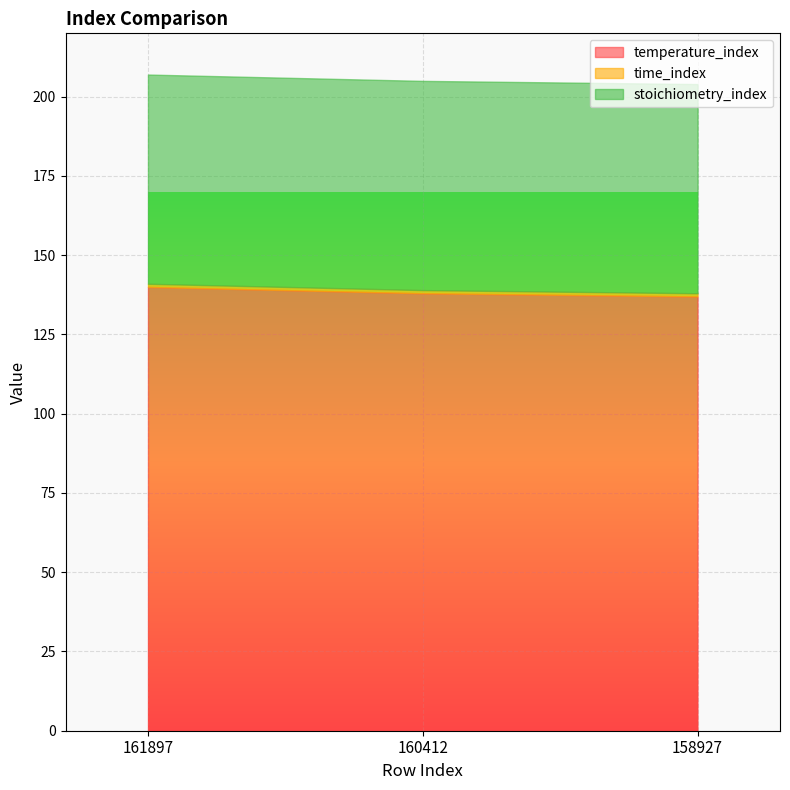

Which has a higher value, 161897 or 158927?

161897